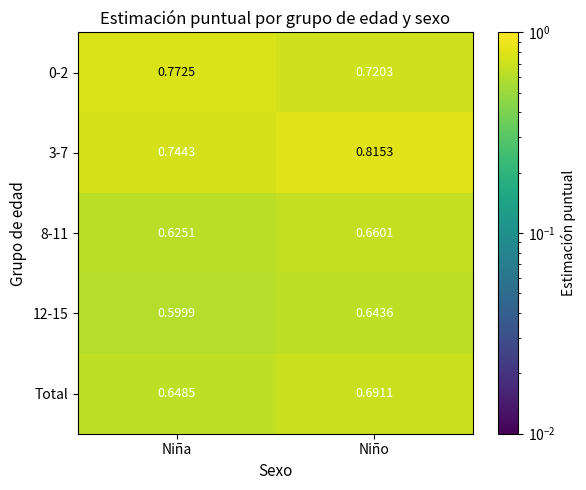

At which category does the chart reach its peak across all series?

Niño